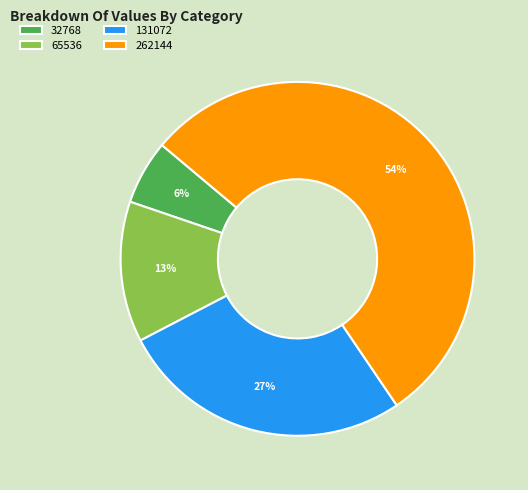

Count the number of slices in the pie.

4